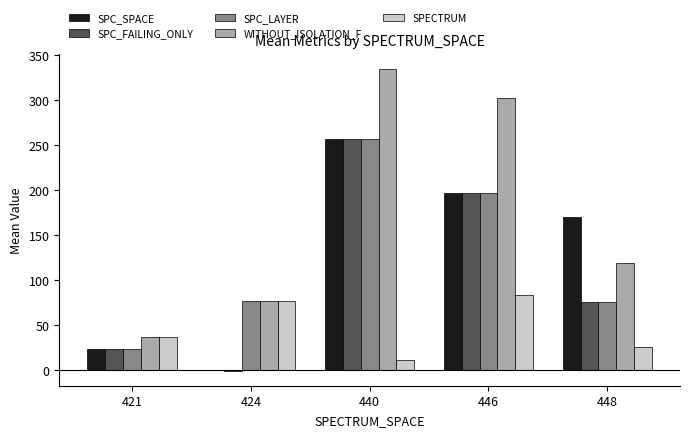

How many groups of bars are there?

5